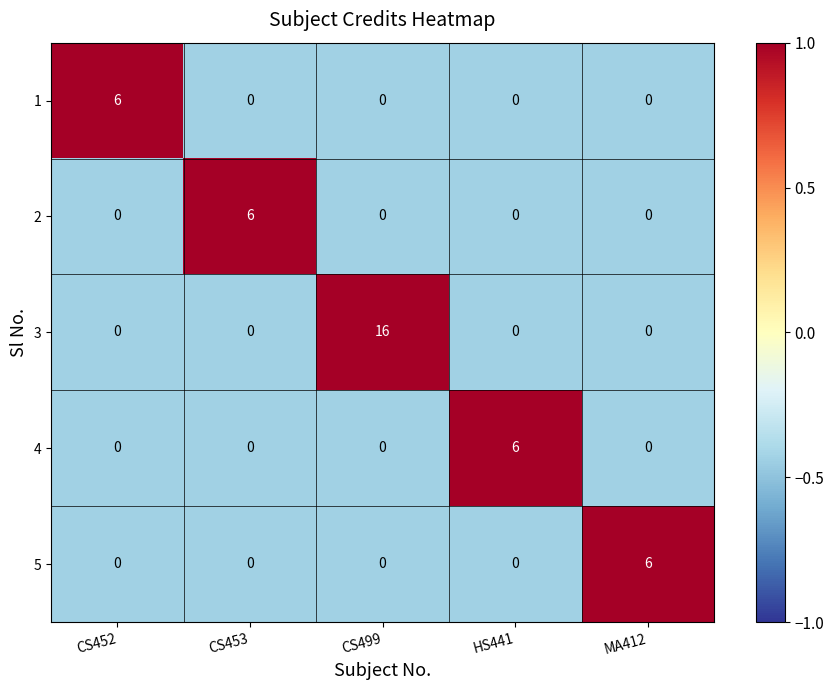

True or false: 2 has a value of -2 at CS452.

False